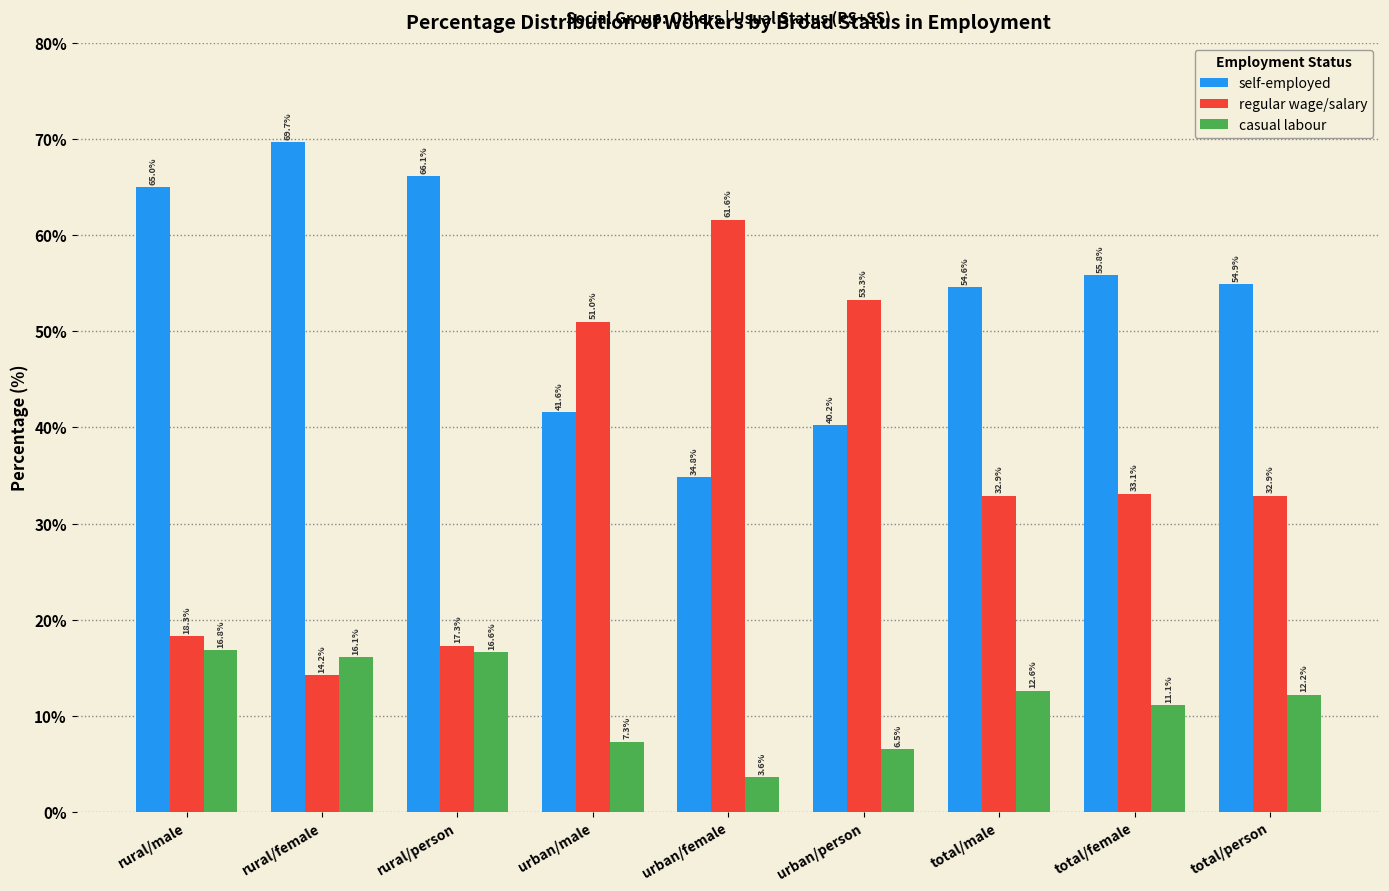

Which series has the largest total across all categories?

self-employed